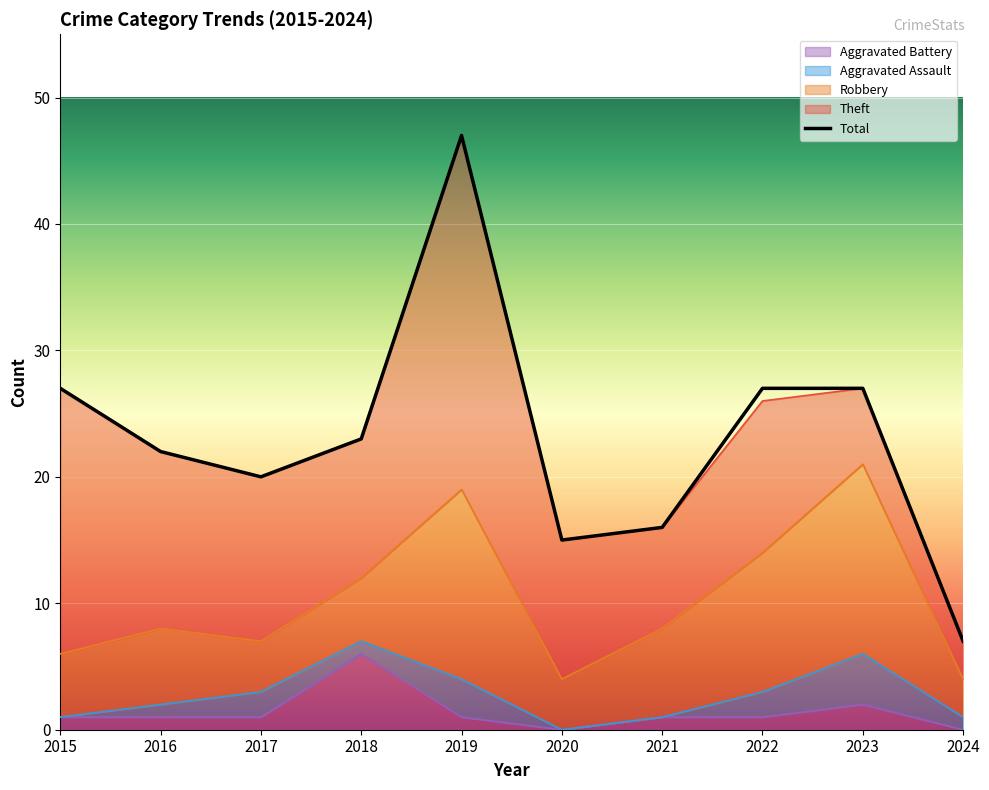

True or false: Total and Aggravated Assault cross at least once.

False